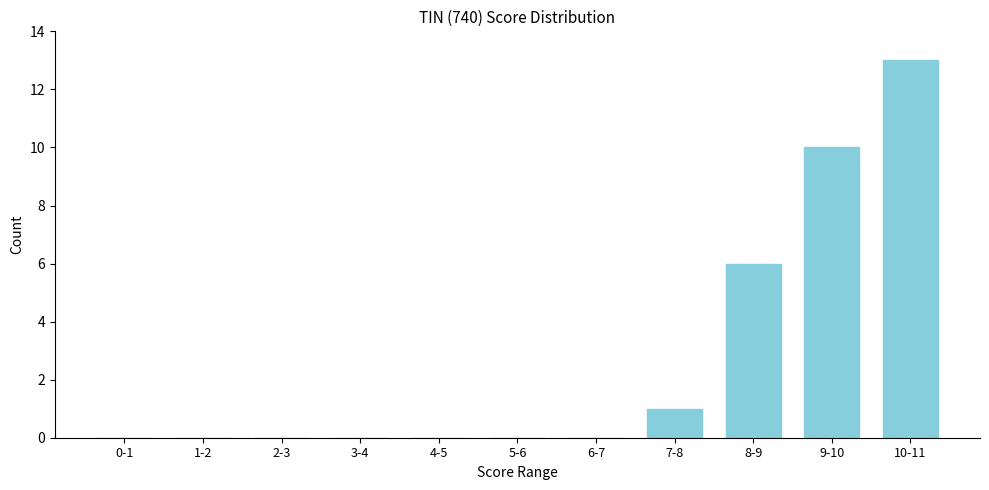

Reading left to right, list all the values displayed in this chart.

0-1=0	1-2=0	2-3=0	3-4=0	4-5=0	5-6=0	6-7=0	7-8=1	8-9=6	9-10=10	10-11=13